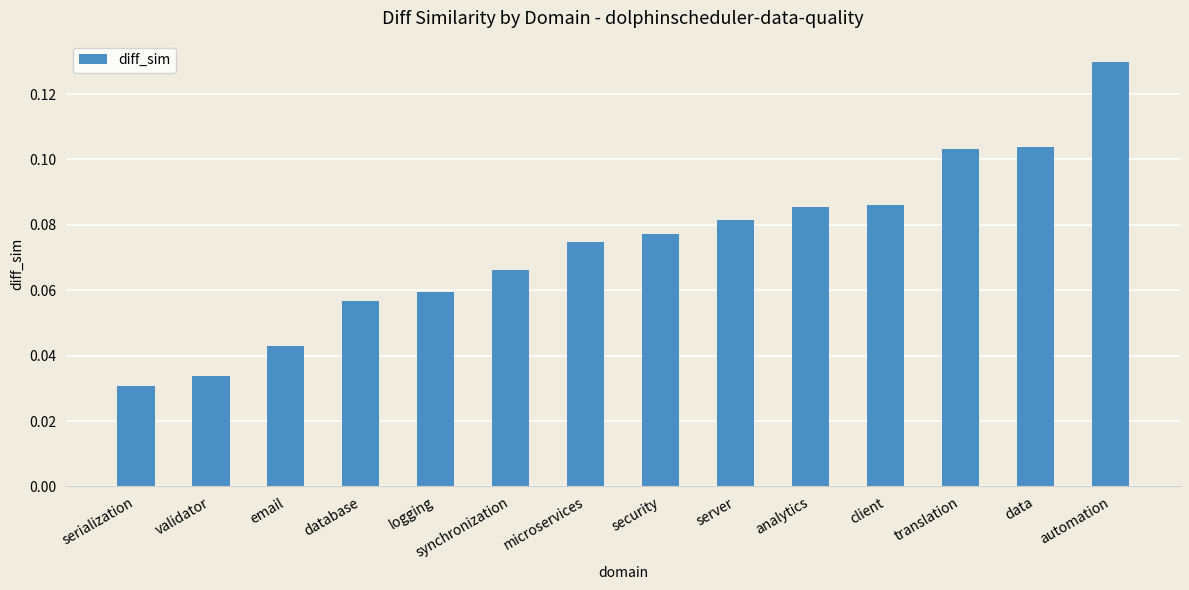

At which category does the chart reach its peak across all series?

automation